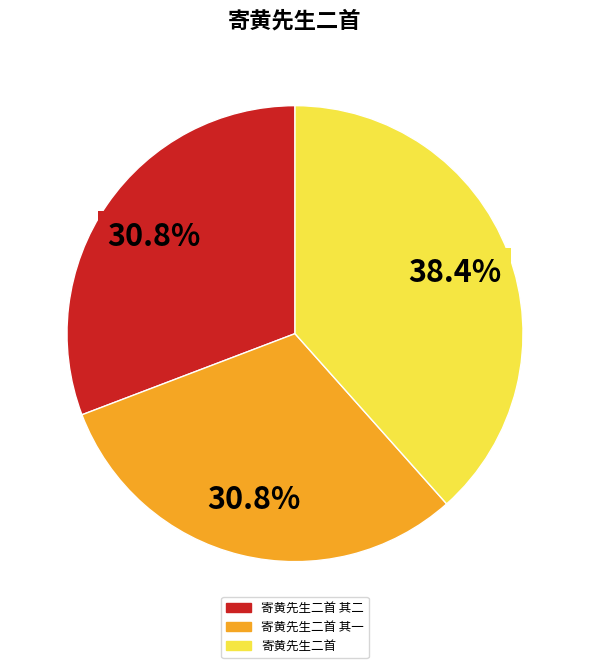

Approximately how many times larger is the value at 寄黄先生二首 compared to 寄黄先生二首 其一?

1.2